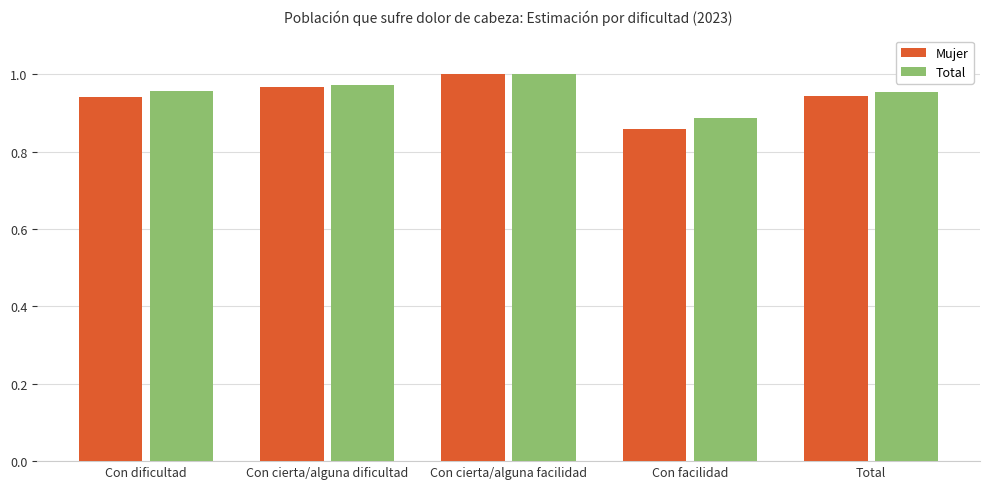

Which label corresponds to the smallest value in the chart?

Con facilidad